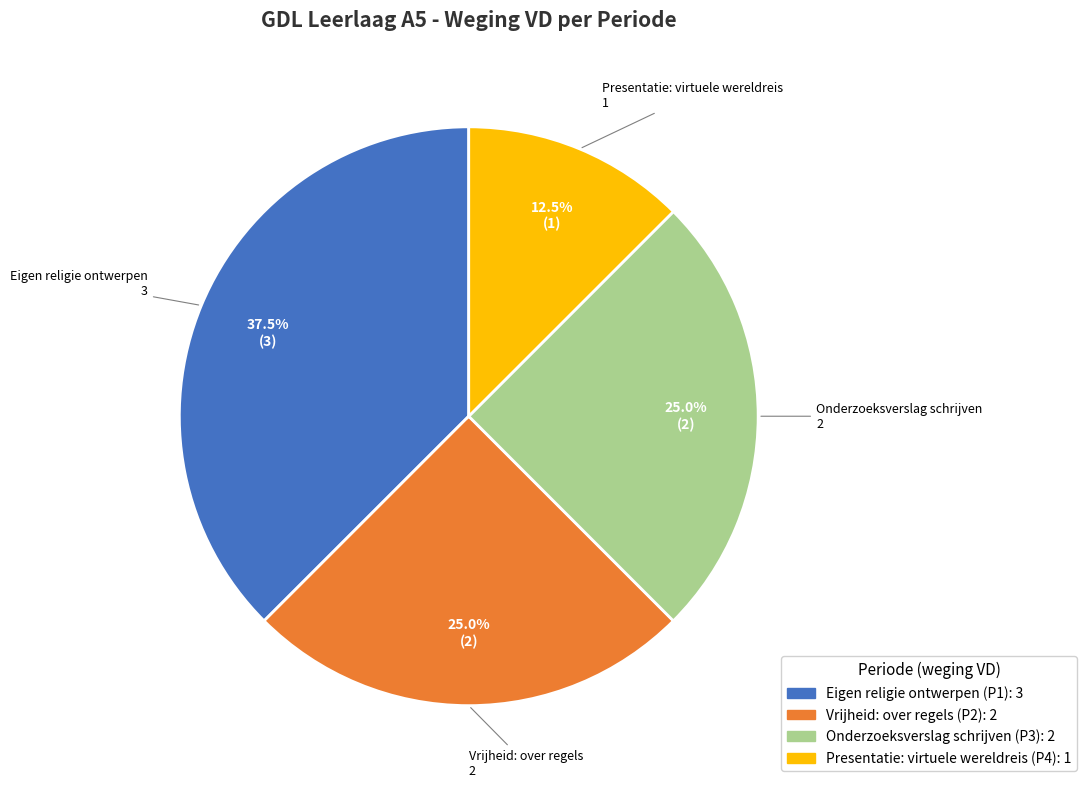

Does any single category account for the majority?

No